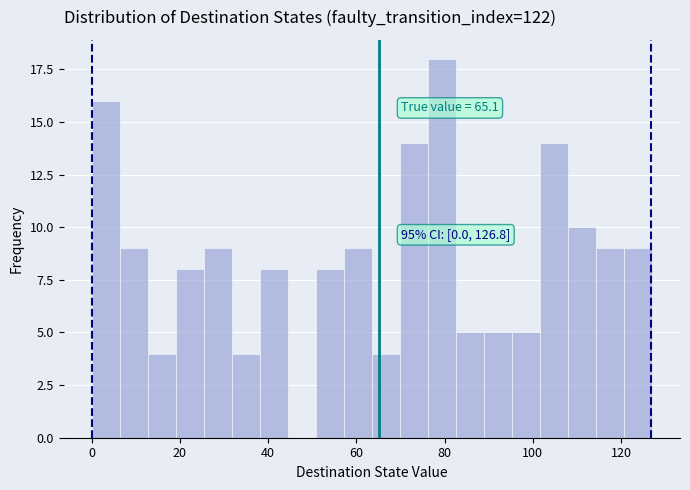

Around what value on the x-axis is the tallest bar? Give the approximate position of its centre, as read against the axis.

80